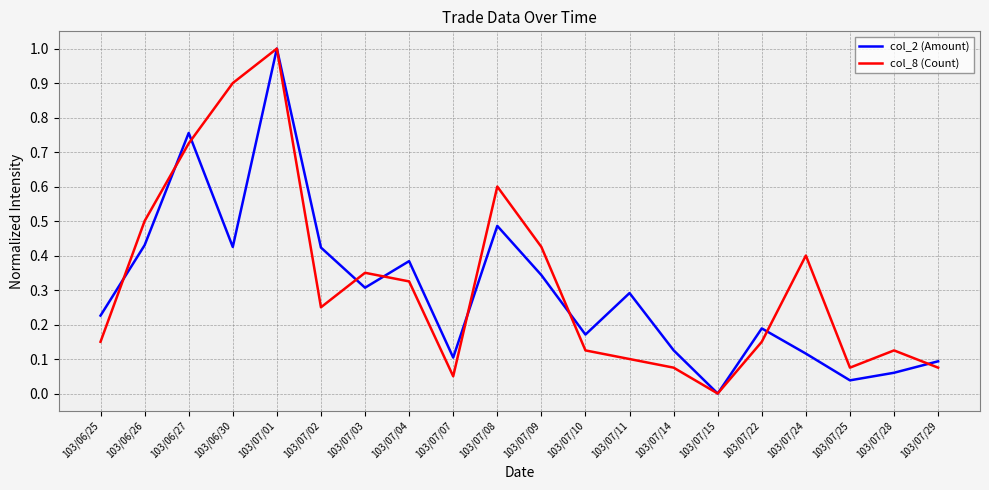

What position from the right is 103/06/27?

18